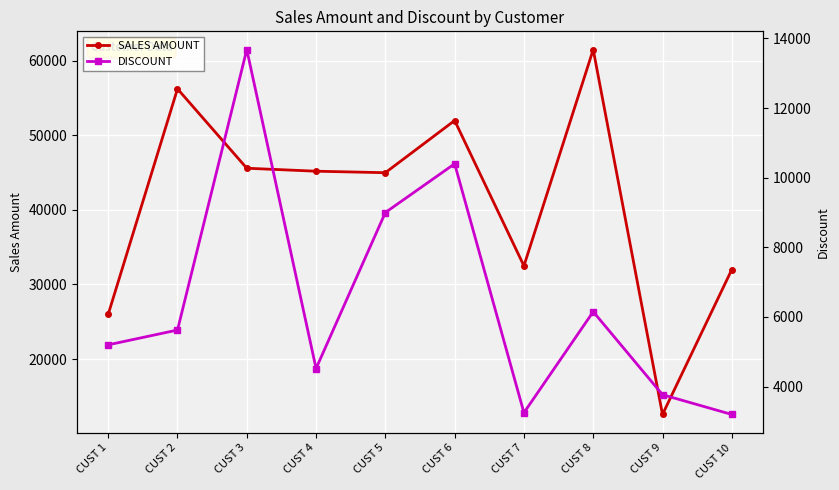

How many lines are shown in the chart?

2